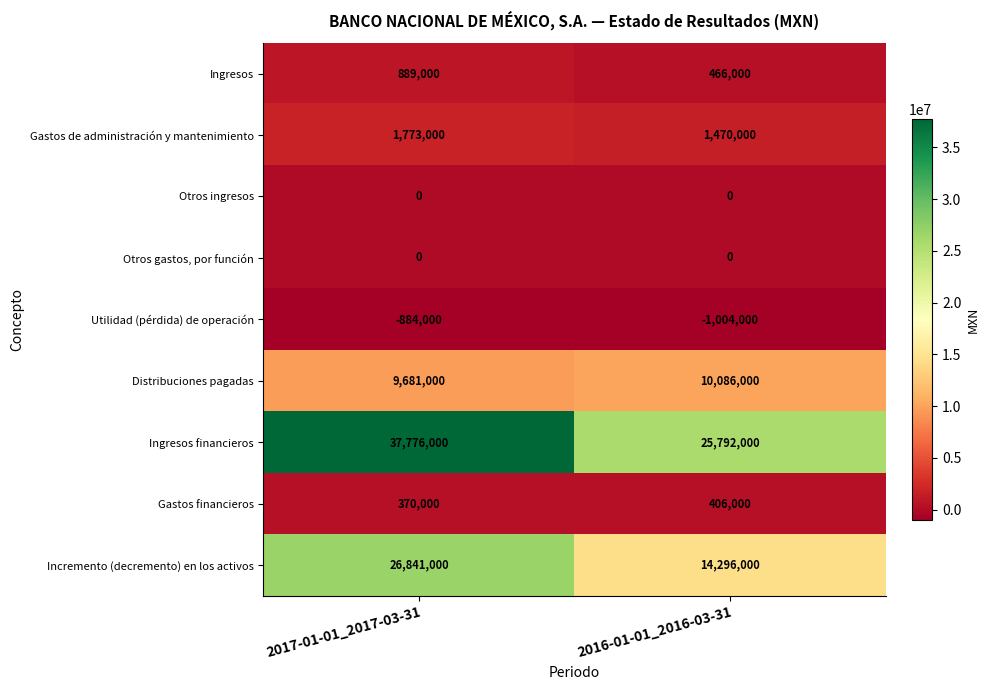

True or false: Distribuciones pagadas has a value of 9681000 at 2017-01-01_2017-03-31.

True